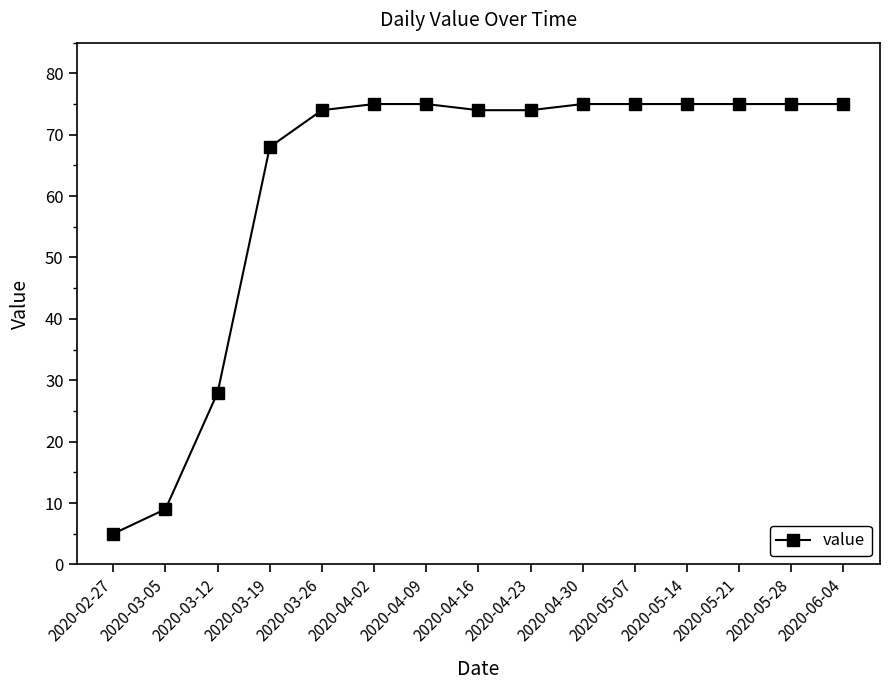

At which label is the value closest to 40?

2020-03-12